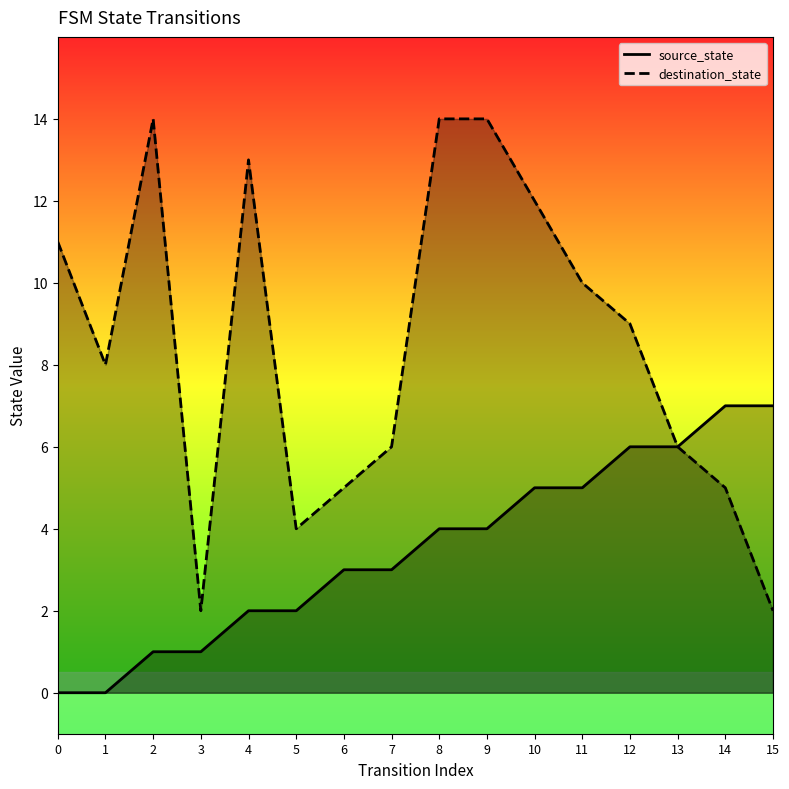

Where is the first local maximum for destination_state?

2